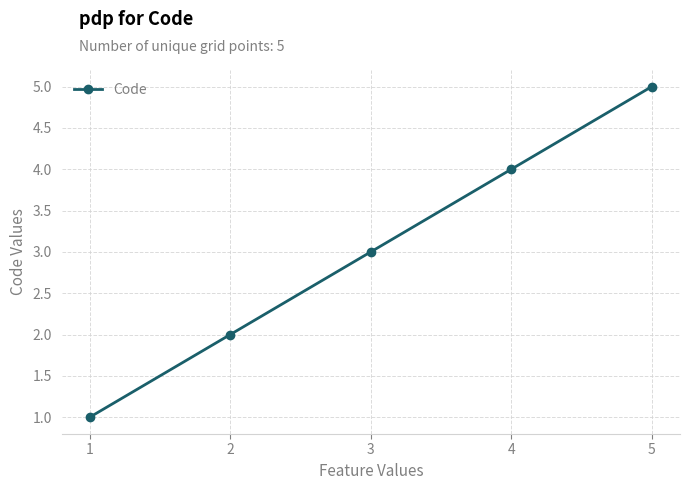

True or false: there are more than 0 points higher than both neighbors.

False